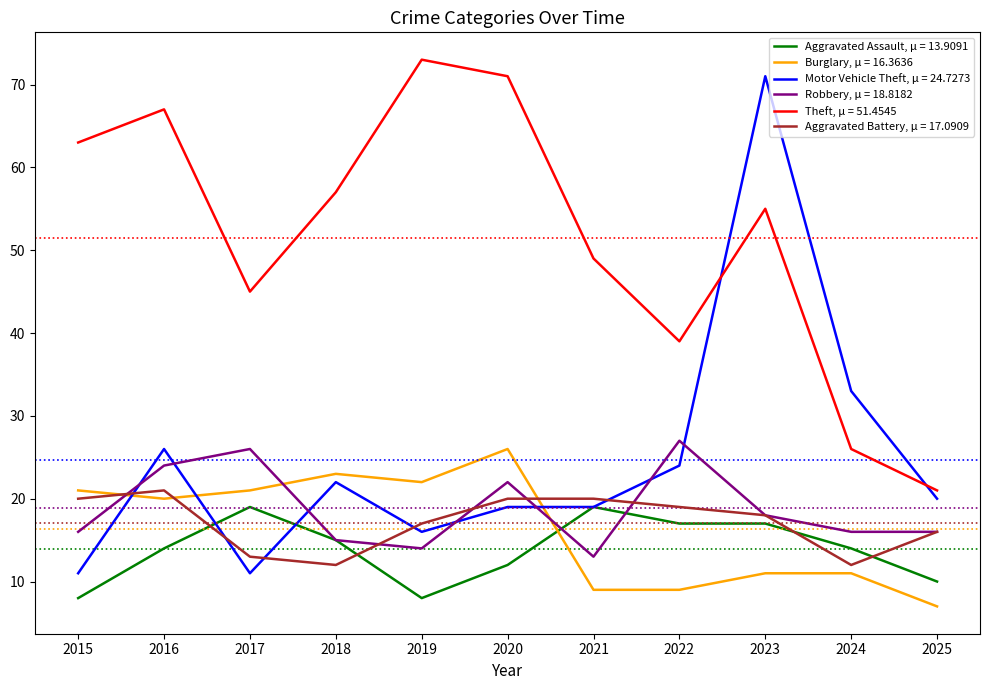

What are all the series names shown in the legend?

Aggravated Assault, μ = 13.9091, Burglary, μ = 16.3636, Motor Vehicle Theft, μ = 24.7273, Robbery, μ = 18.8182, Theft, μ = 51.4545, Aggravated Battery, μ = 17.0909